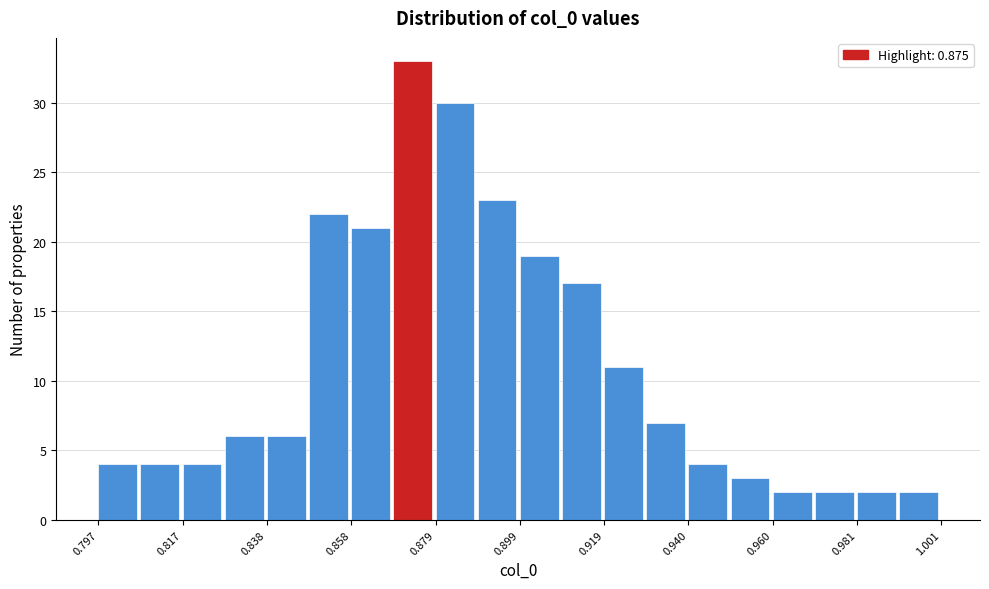

Read against the x-axis, roughly where is the centre of the tallest bar?

0.875